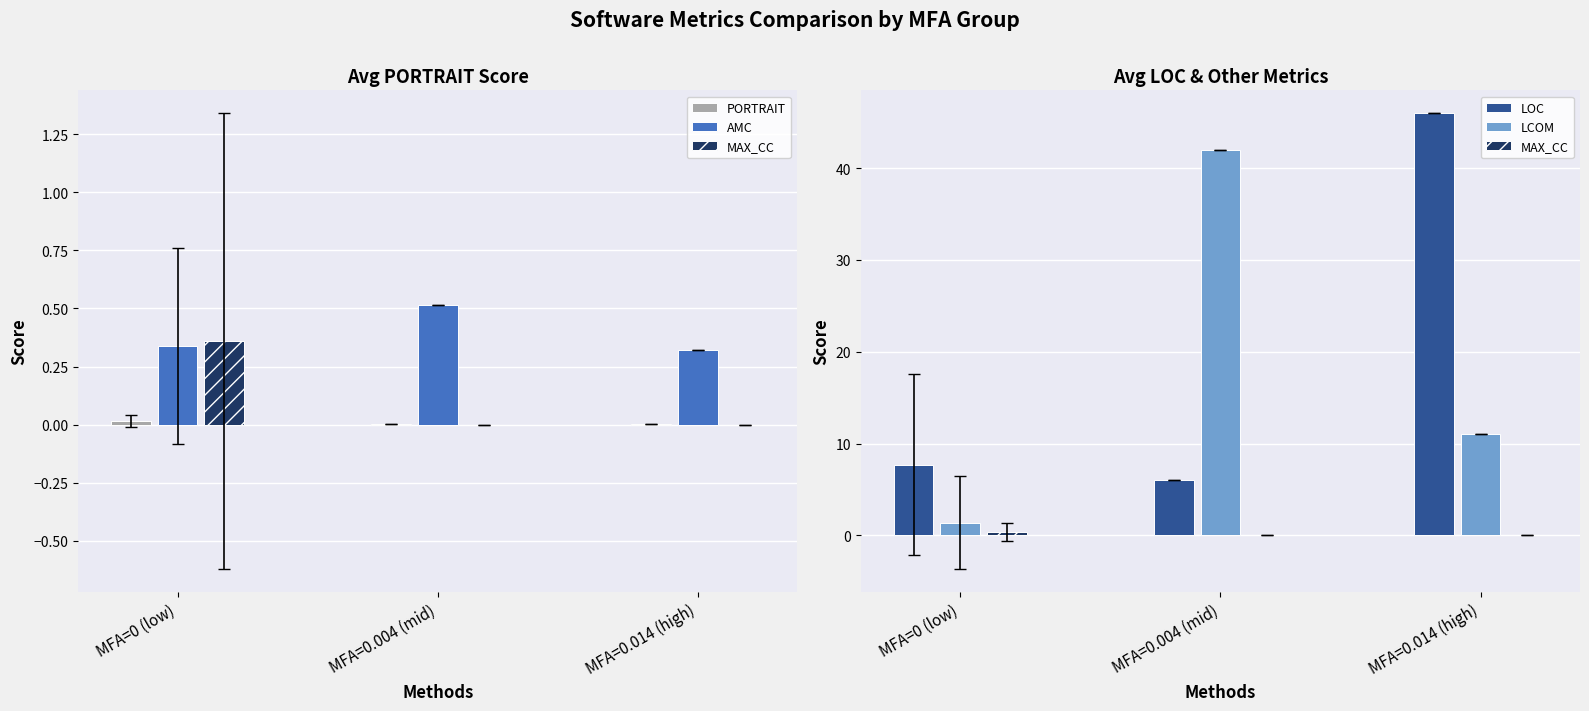

The value of LOC at MFA=0 (low) is 7.7. True or false?

True